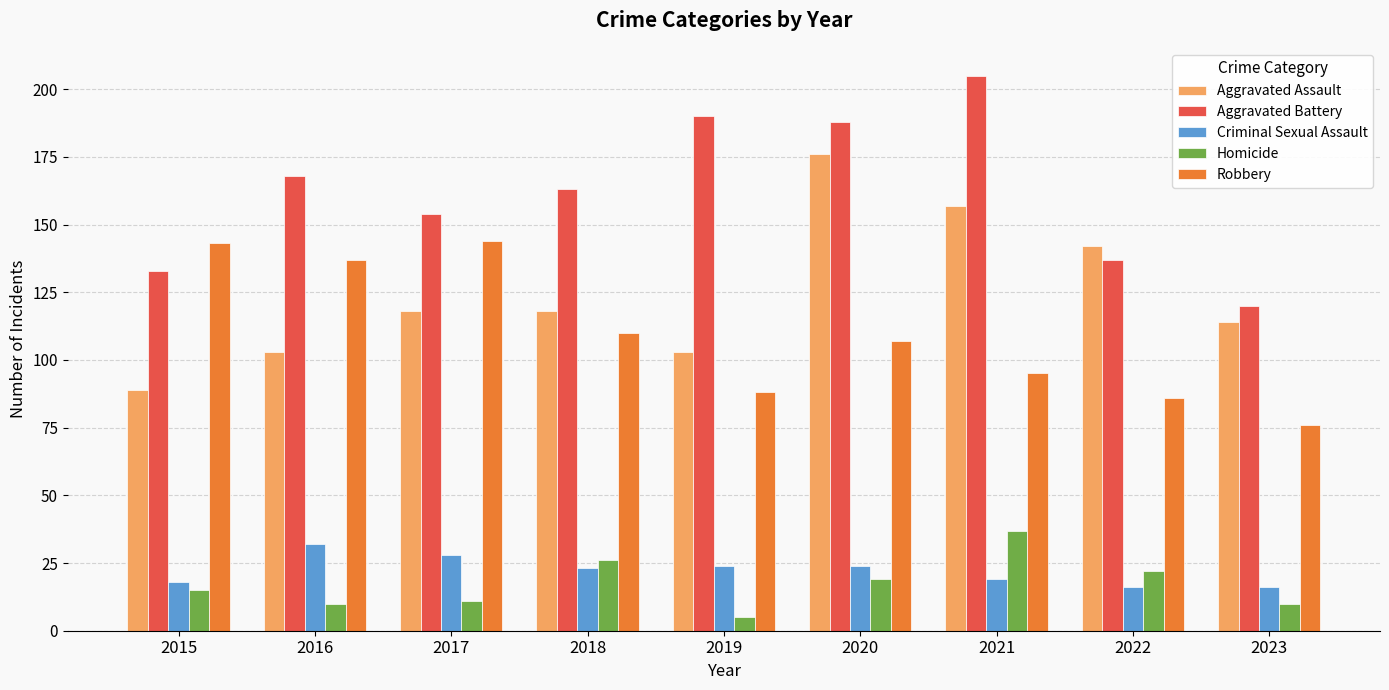

Which series has the largest total across all categories?

Aggravated Battery